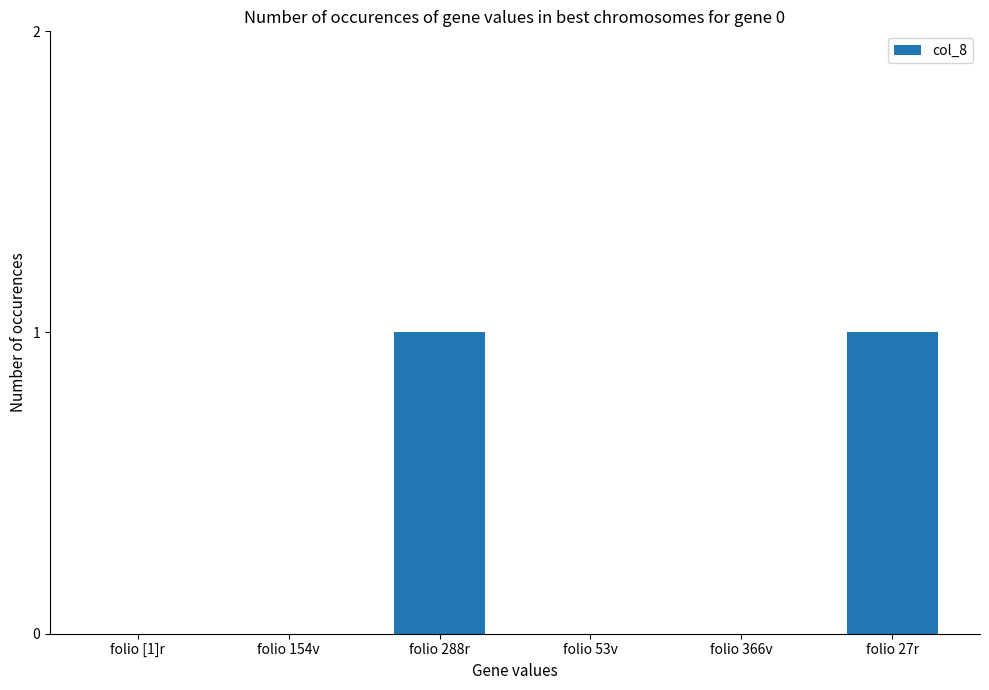

What is the change in value from folio [1]r to folio 288r?

+1